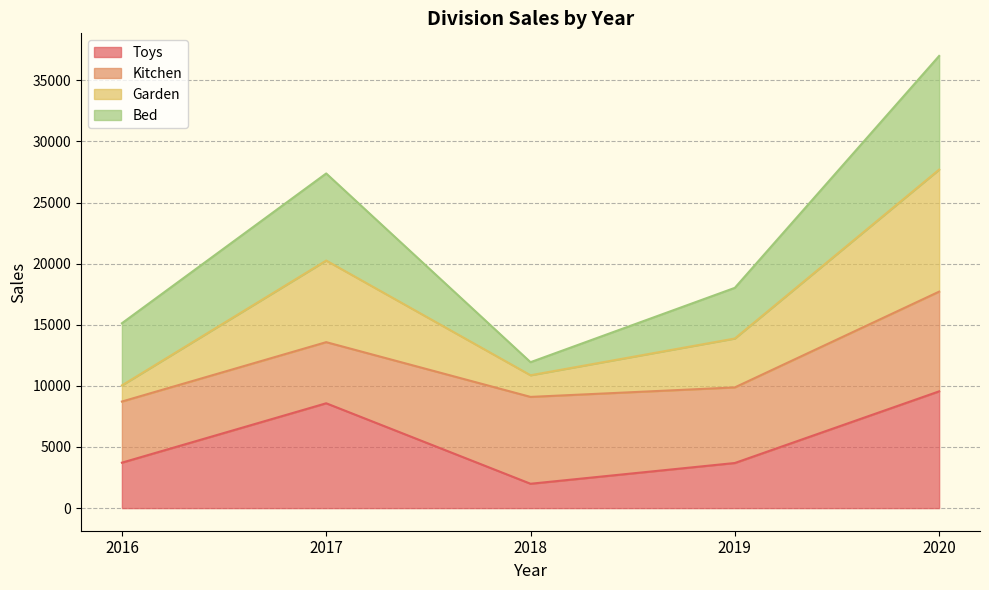

At which label does Toys reach its peak?

2020